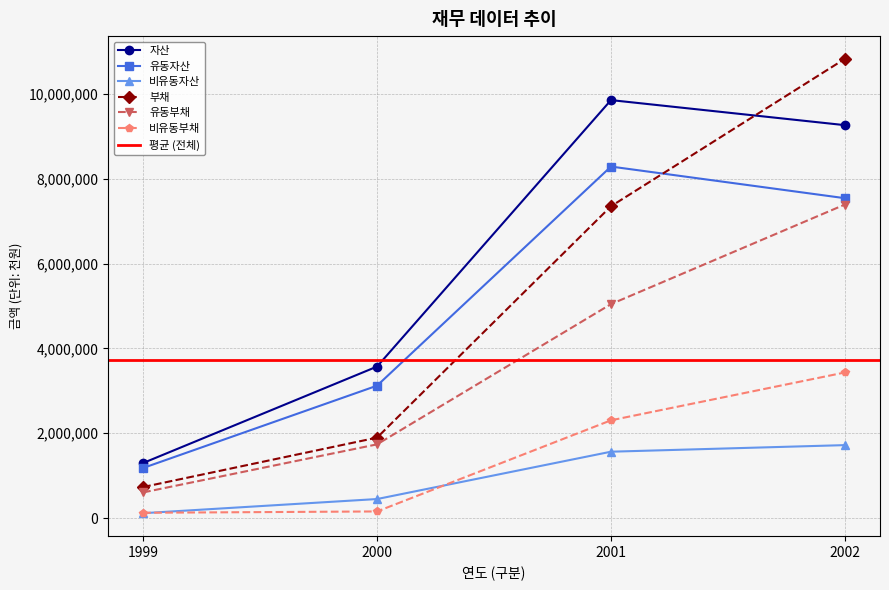

Which series has the largest range (max minus min)?

부채